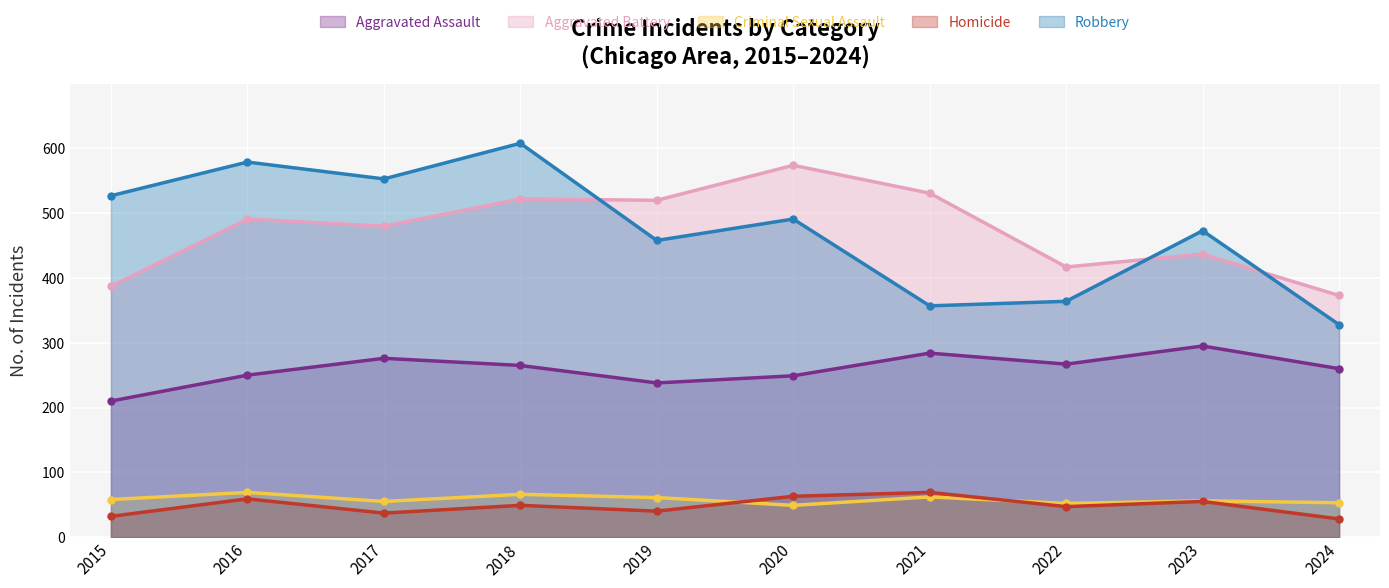

How many interior local valleys does the Homicide series have?

3